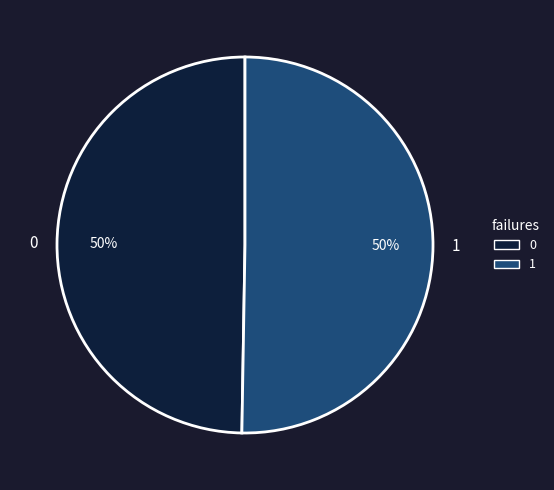

Is the sum of 0 and 1 greater than half?

Yes